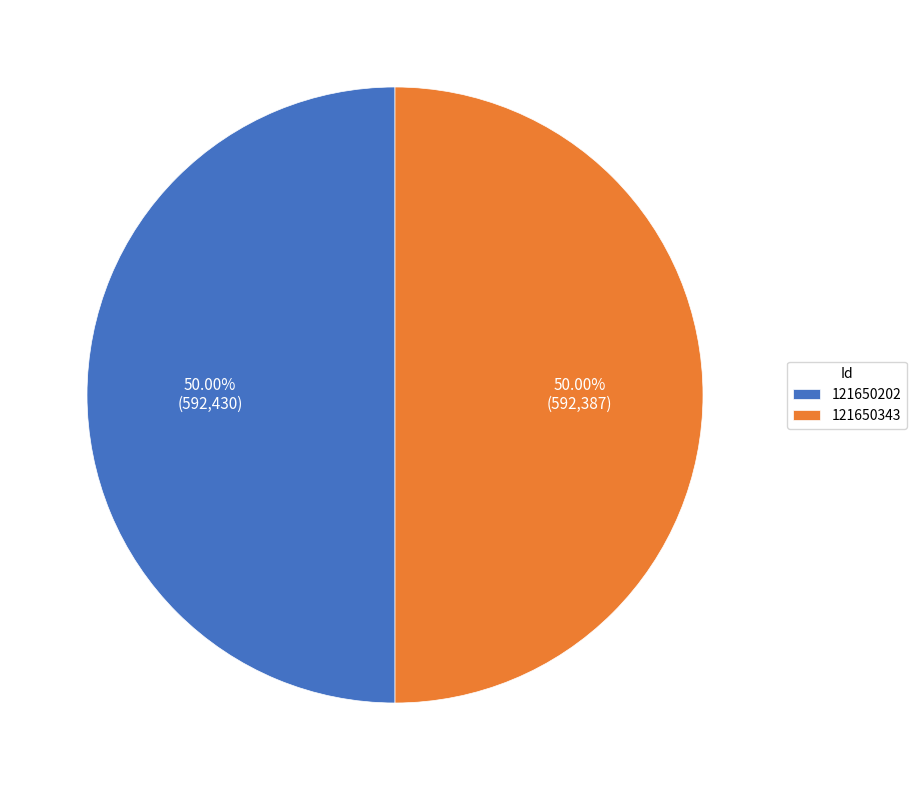

Combined, do 121650343 and 121650202 account for over 50%?

Yes